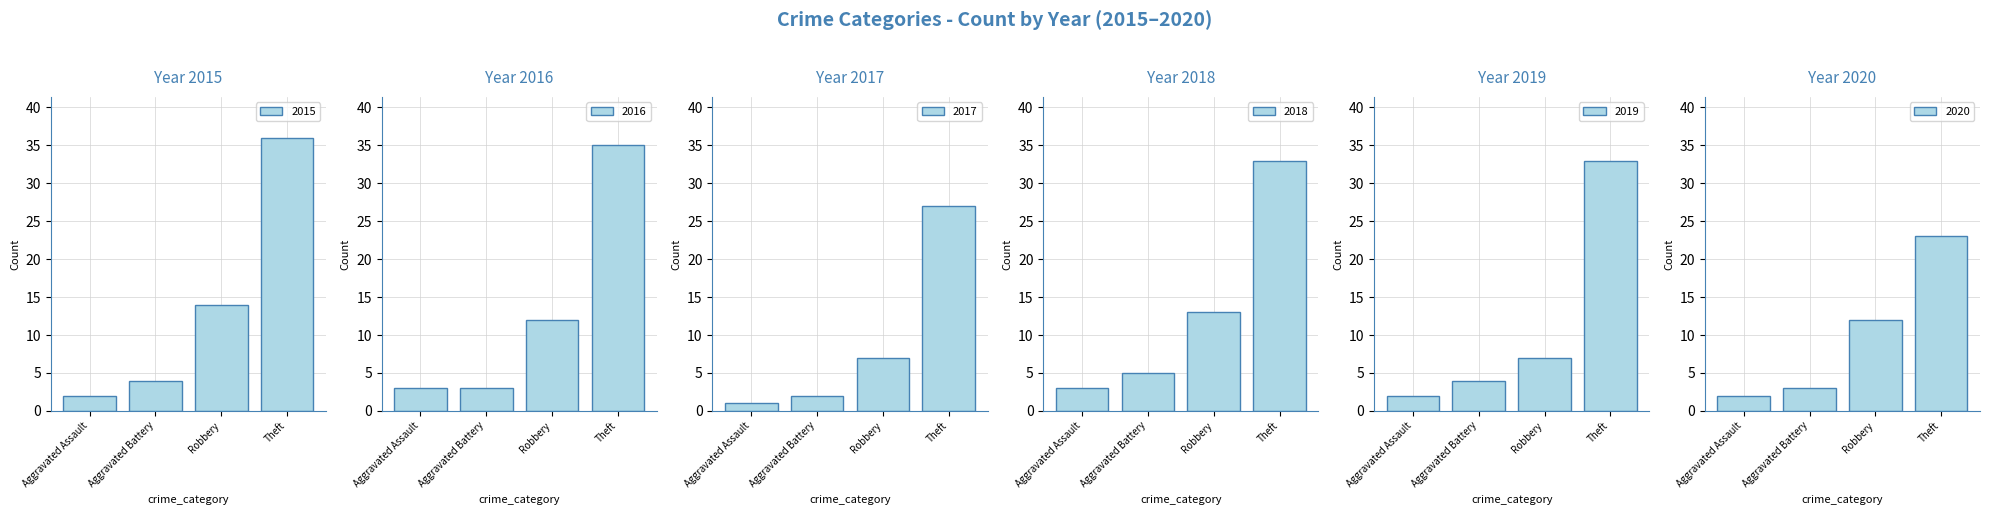

How many data points in 2020 are above 12?

1